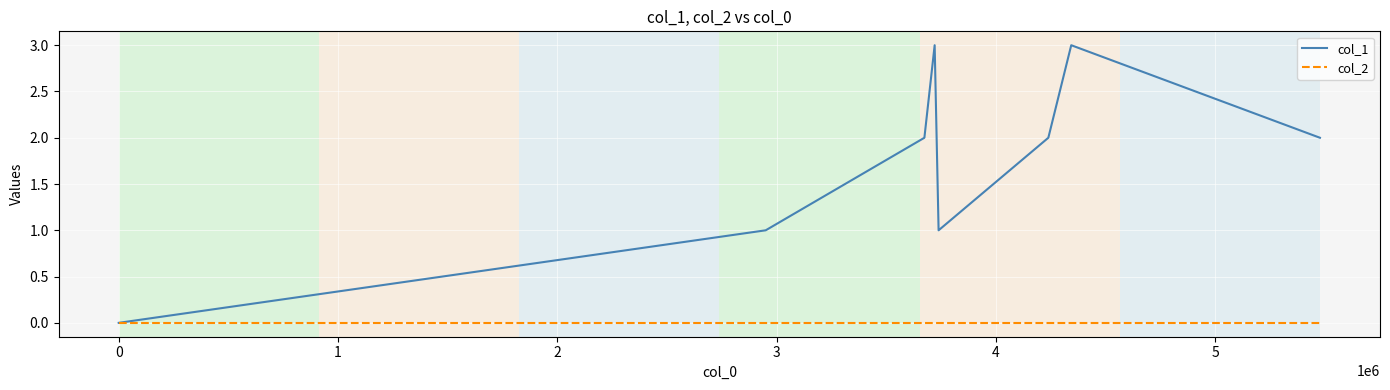

Rank the series by their average value, from lowest to highest.

col_2, col_1